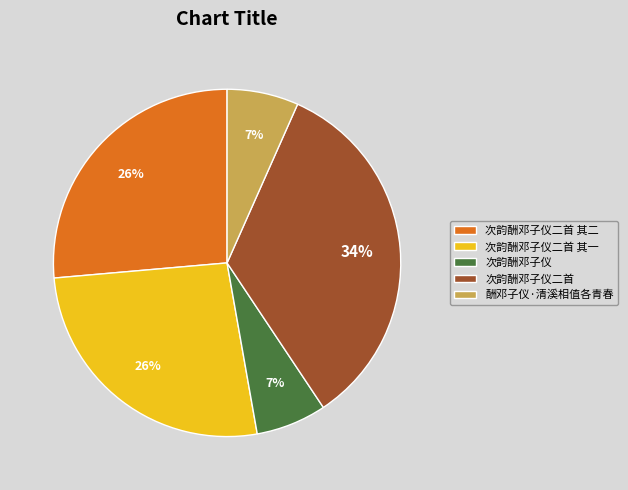

Between 次韵酬邓子仪二首 其二 and 酬邓子仪·清溪相值各青春, which is larger?

次韵酬邓子仪二首 其二